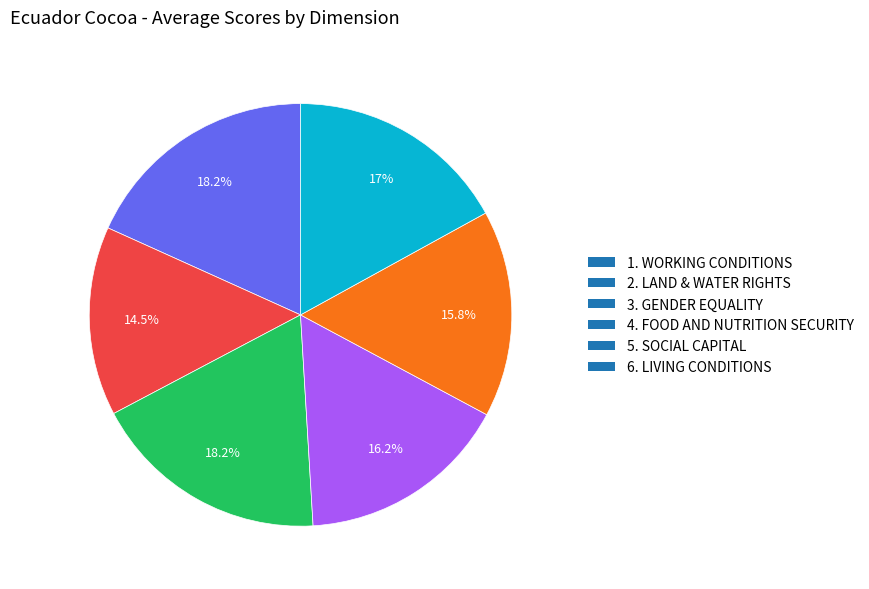

Which category has the smallest portion of the pie?

2. LAND & WATER RIGHTS